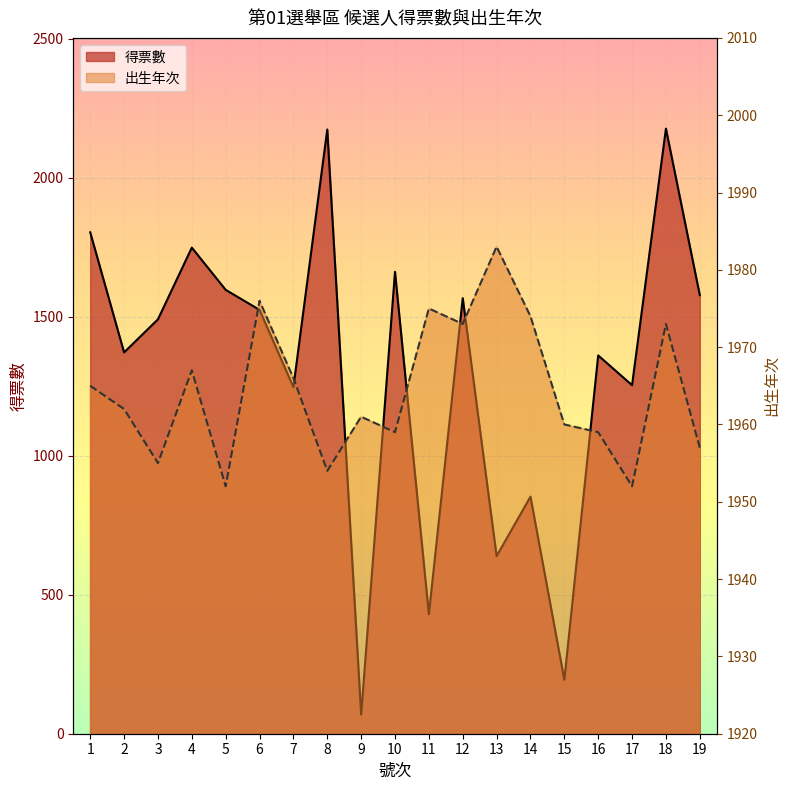

What are all the series names shown in the legend?

得票數, 出生年次